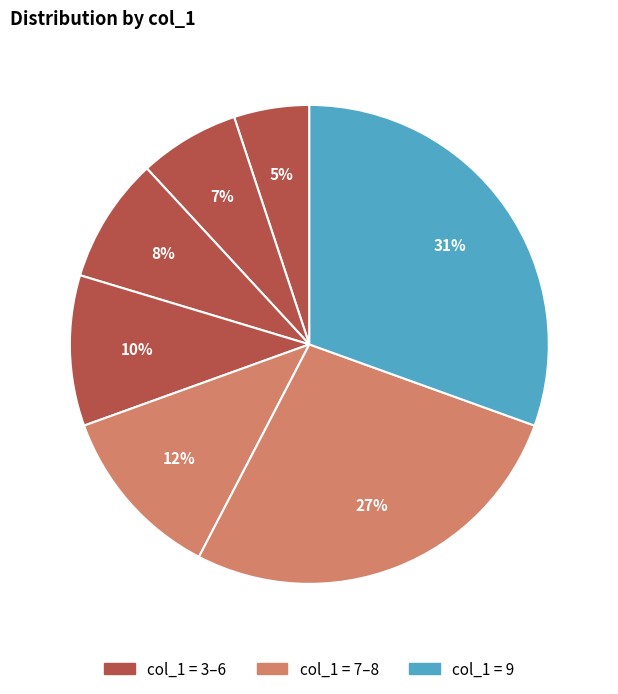

How many segments does this pie chart have?

7